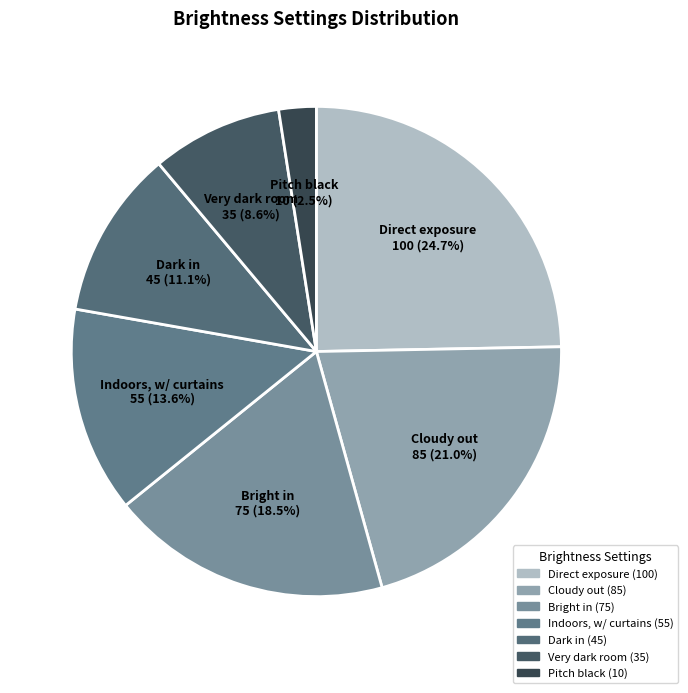

What is the smallest slice in the pie chart?

Pitch black